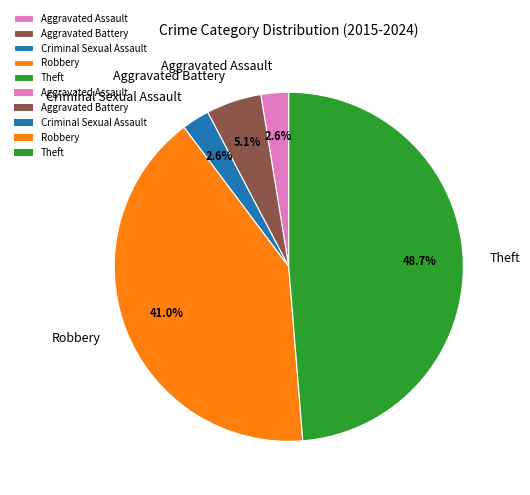

What percentage do Robbery and Criminal Sexual Assault together represent?

43.6%